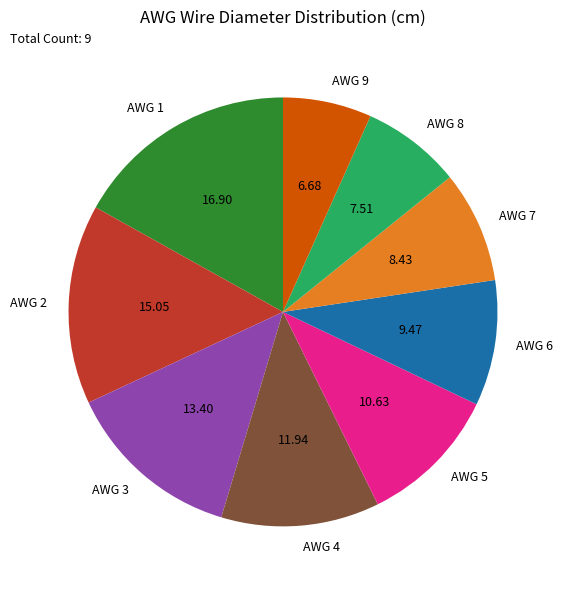

Rank the categories by value from highest to lowest.

AWG 1, AWG 2, AWG 3, AWG 4, AWG 5, AWG 6, AWG 7, AWG 8, AWG 9